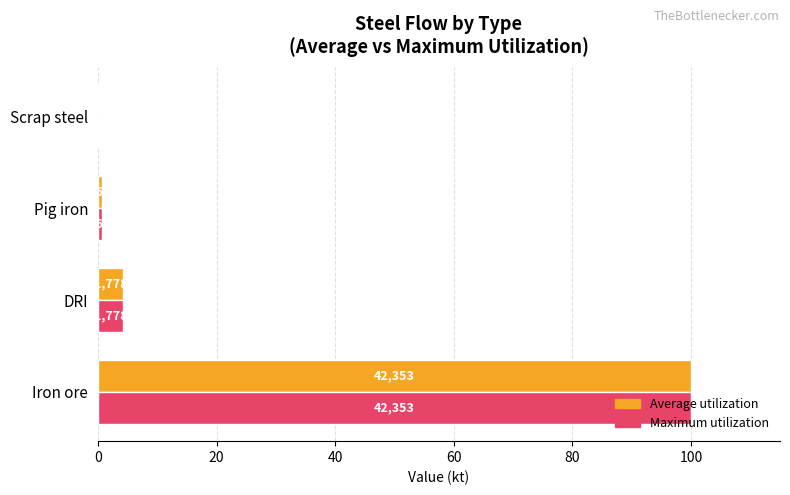

What are all the series names shown in the legend?

Average utilization, Maximum utilization